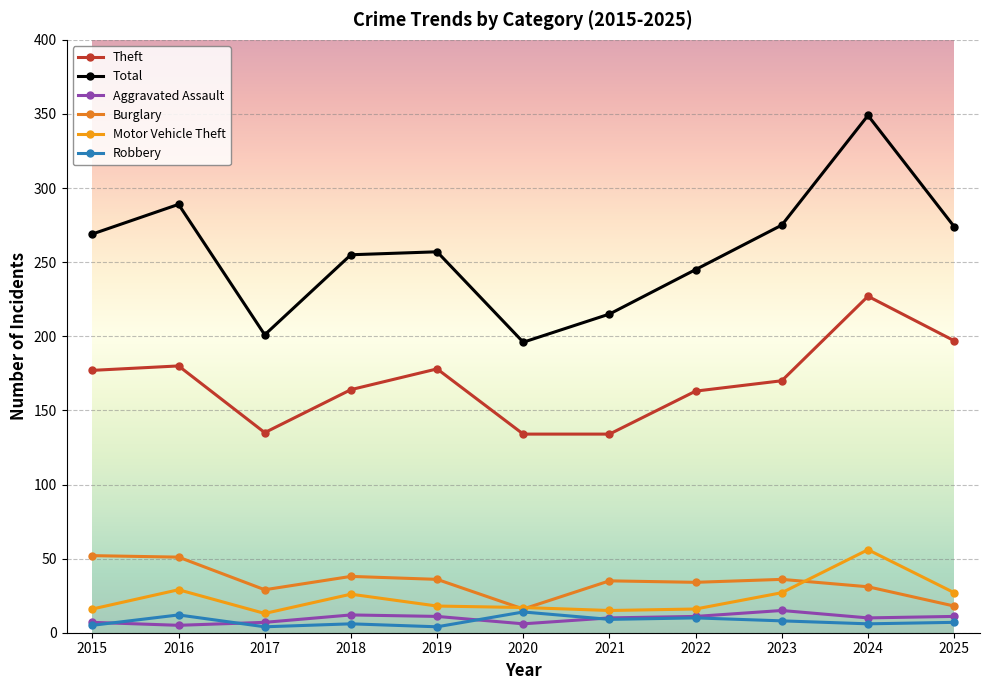

What is the value of the Aggravated Assault point at the 9th from the left?

15